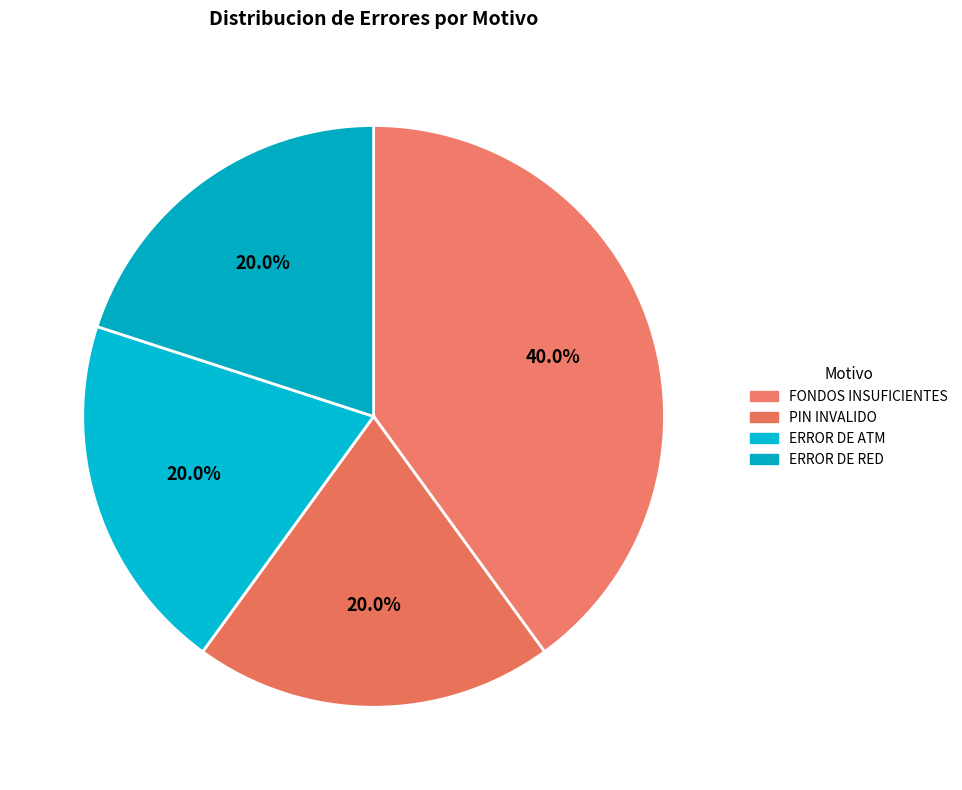

Does ERROR DE ATM represent more than half of the total?

No